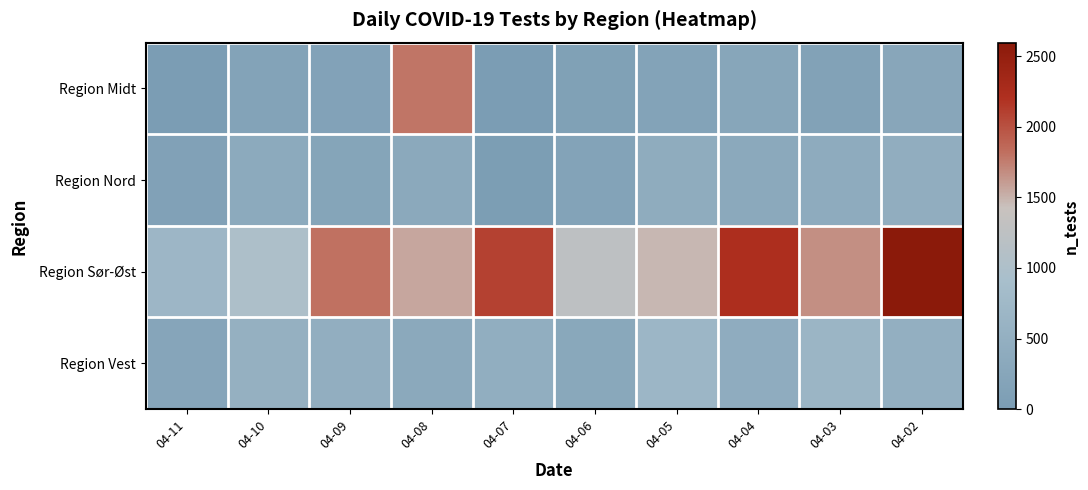

How many data points does each series have?

10